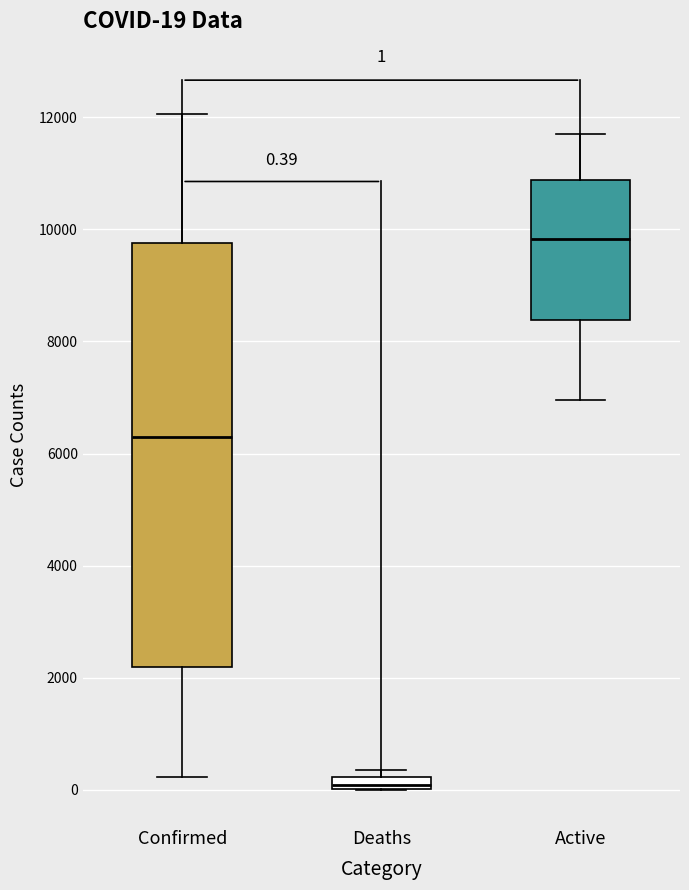

Which box has the lowest median line?

Deaths